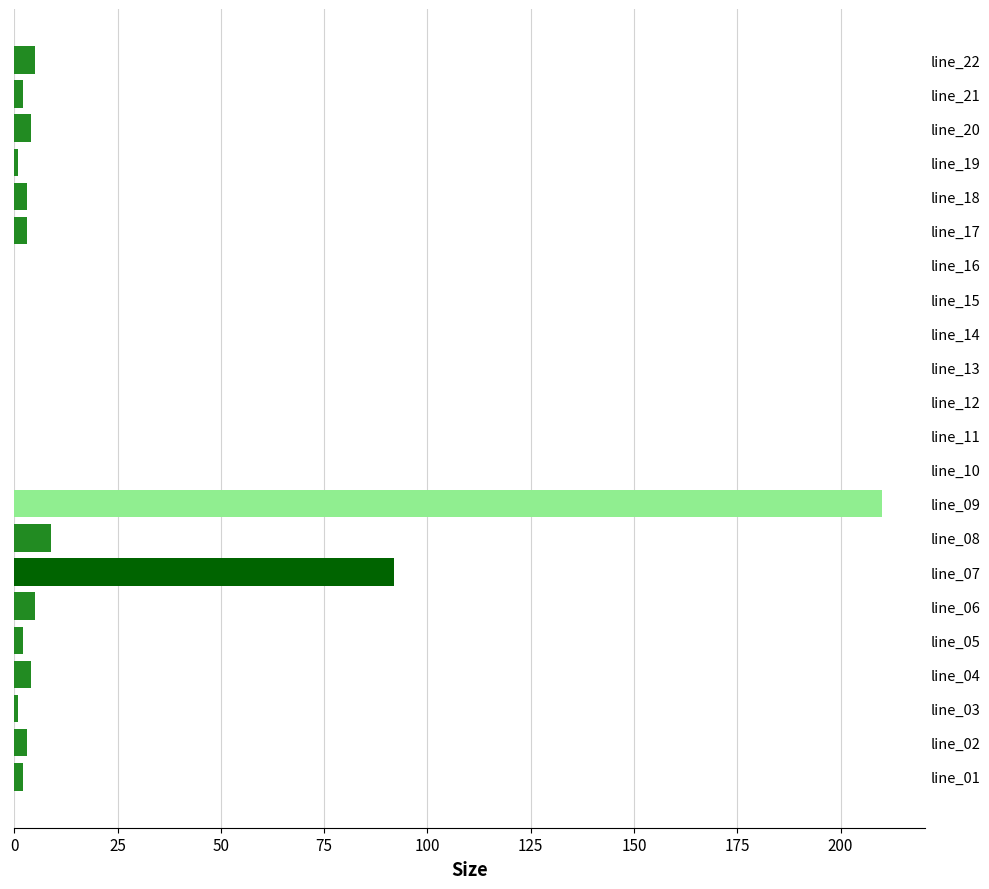

Reading bottom to top, transcribe all the data shown in this chart.

line_01=2	line_02=3	line_03=1	line_04=4	line_05=2	line_06=5	line_07=92	line_08=9	line_09=210	line_10=0	line_11=0	line_12=0	line_13=0	line_14=0	line_15=0	line_16=0	line_17=3	line_18=3	line_19=1	line_20=4	line_21=2	line_22=5